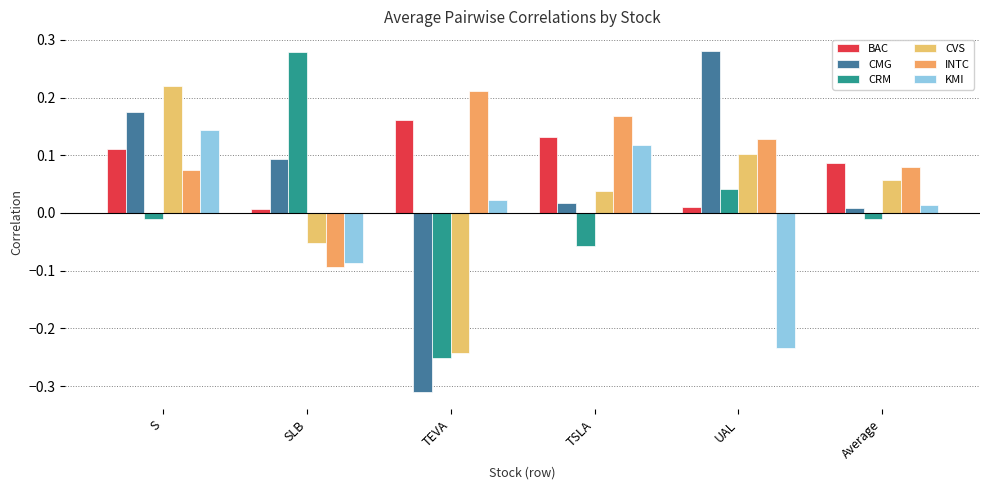

Reading left to right, list all the values displayed in this chart.

BAC: S=0.1	SLB=0.0	TEVA=0.2	TSLA=0.1	UAL=0.0	Average=0.1
CMG: S=0.2	SLB=0.1	TEVA=-0.3	TSLA=0.0	UAL=0.3	Average=0.0
CRM: S=-0.0	SLB=0.3	TEVA=-0.3	TSLA=-0.1	UAL=0.0	Average=-0.0
CVS: S=0.2	SLB=-0.1	TEVA=-0.2	TSLA=0.0	UAL=0.1	Average=0.1
INTC: S=0.1	SLB=-0.1	TEVA=0.2	TSLA=0.2	UAL=0.1	Average=0.1
KMI: S=0.1	SLB=-0.1	TEVA=0.0	TSLA=0.1	UAL=-0.2	Average=0.0